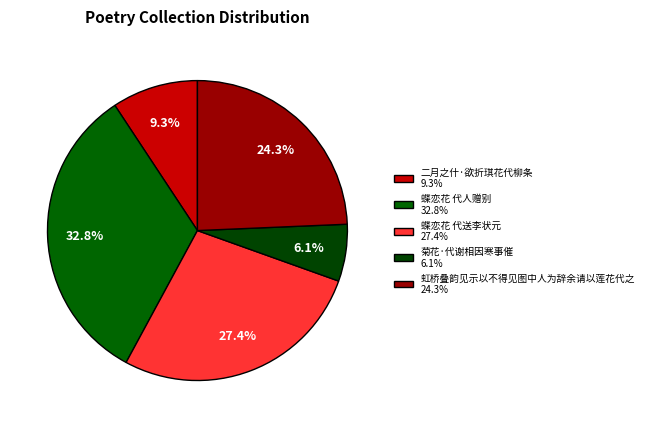

To the nearest percent, what is the average slice percentage?

20%